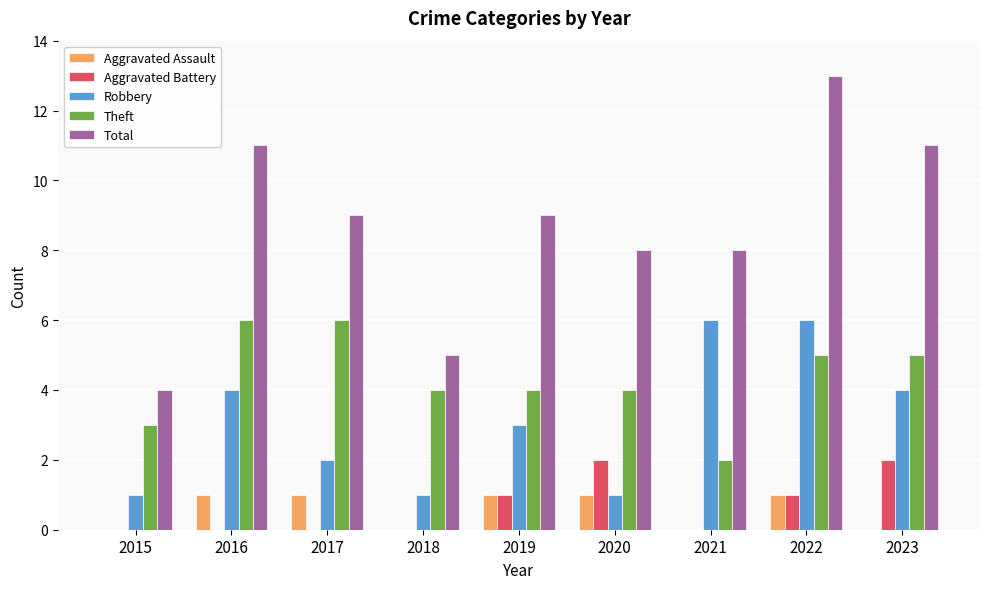

What is the sum of all Total values?

78